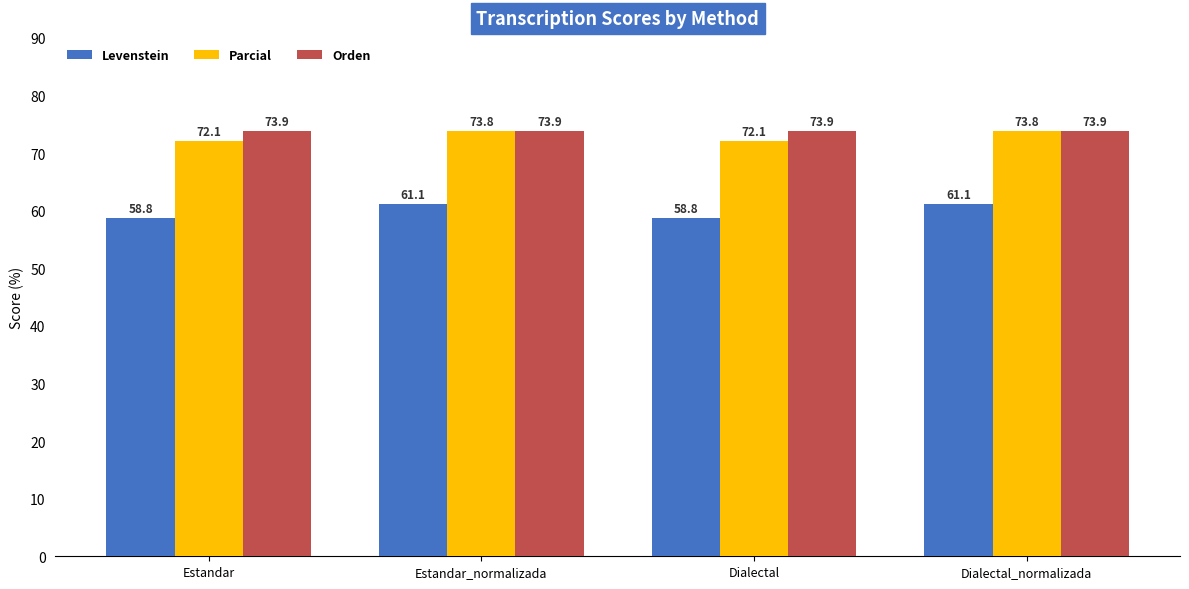

What are all the series names shown in the legend?

Levenstein, Parcial, Orden